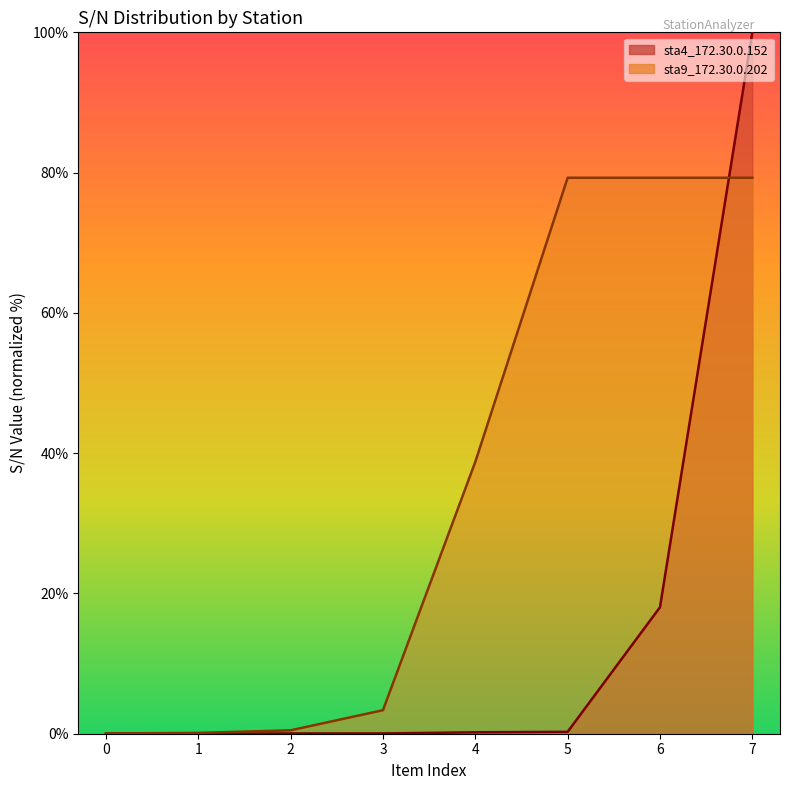

What is the sum of all values?

118.6